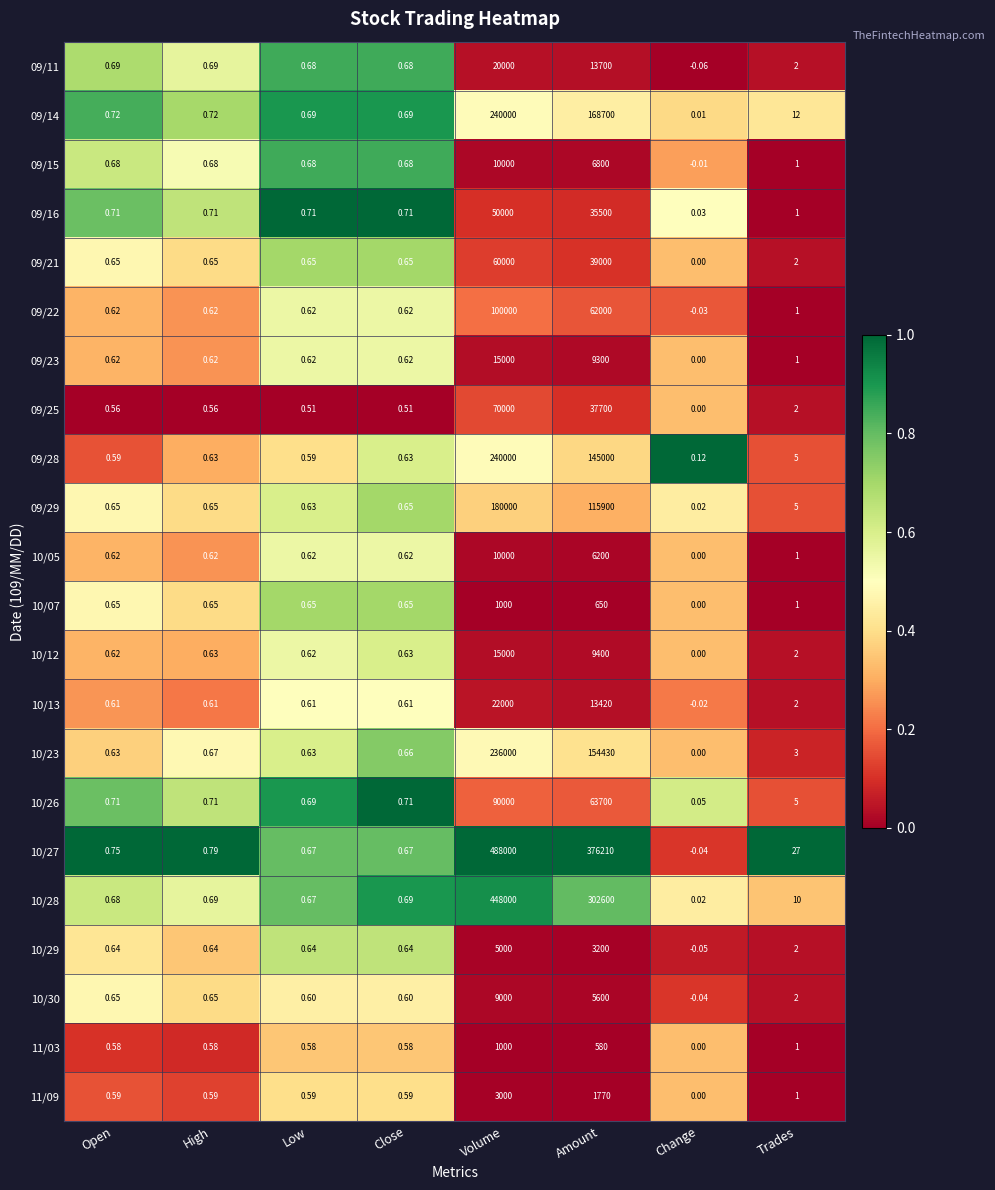

Which label corresponds to the smallest value in the chart?

Change